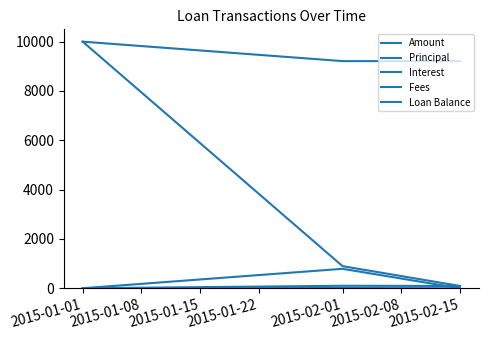

Which category has the highest value across all series?

2015-01-01